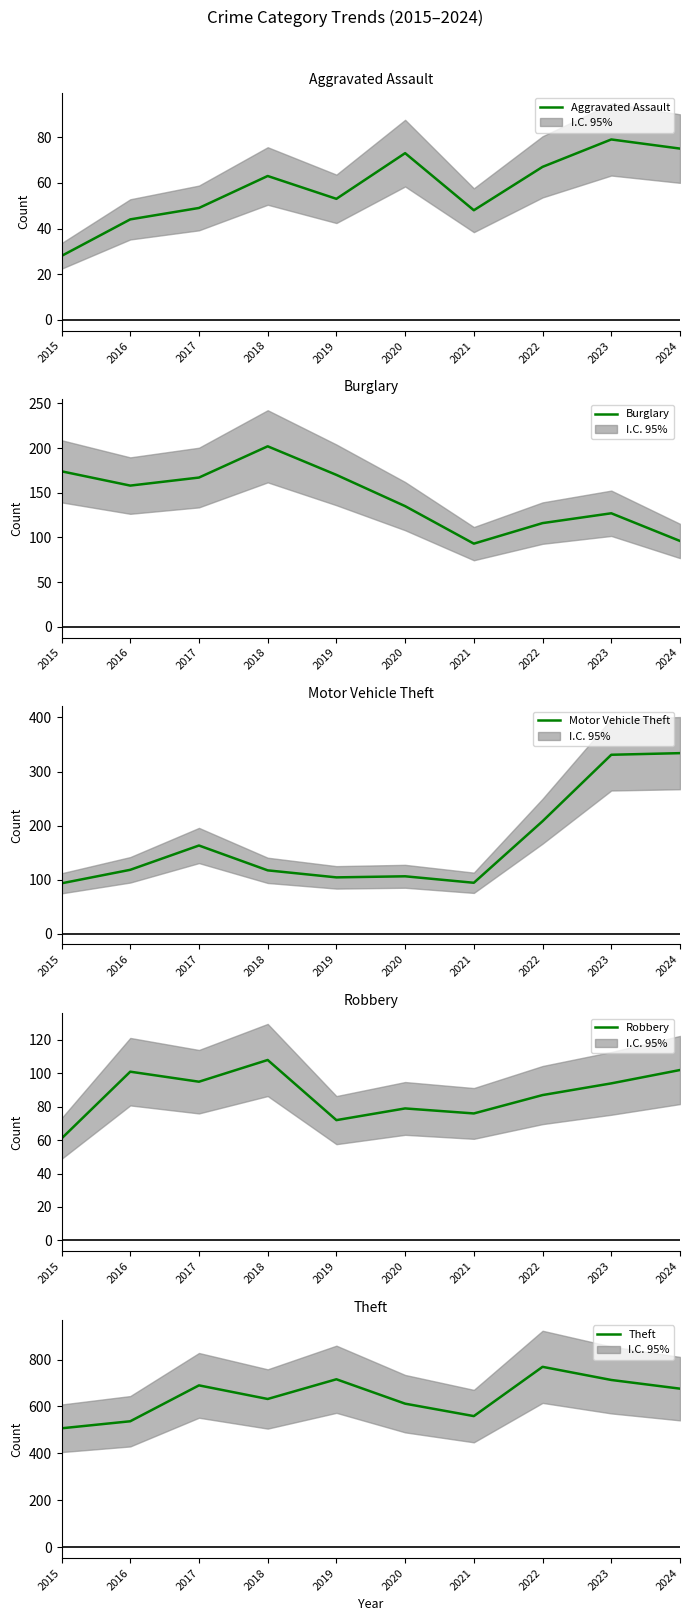

Between 2016 and 2023, which series saw the biggest shift?

Motor Vehicle Theft